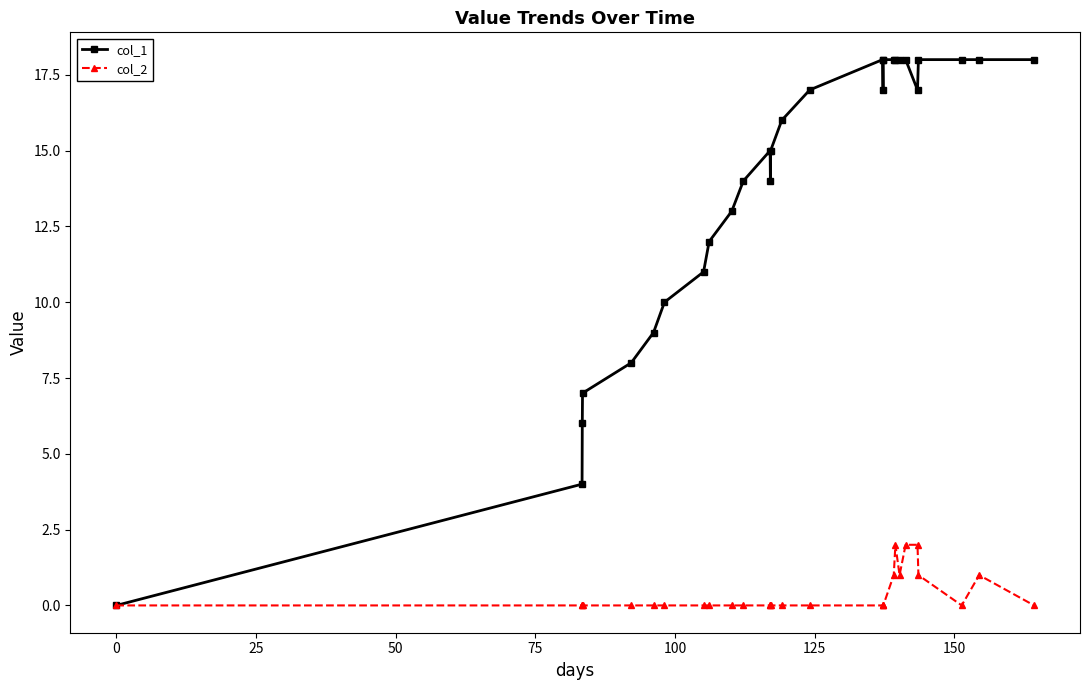

How many values in col_1 are above zero?

27